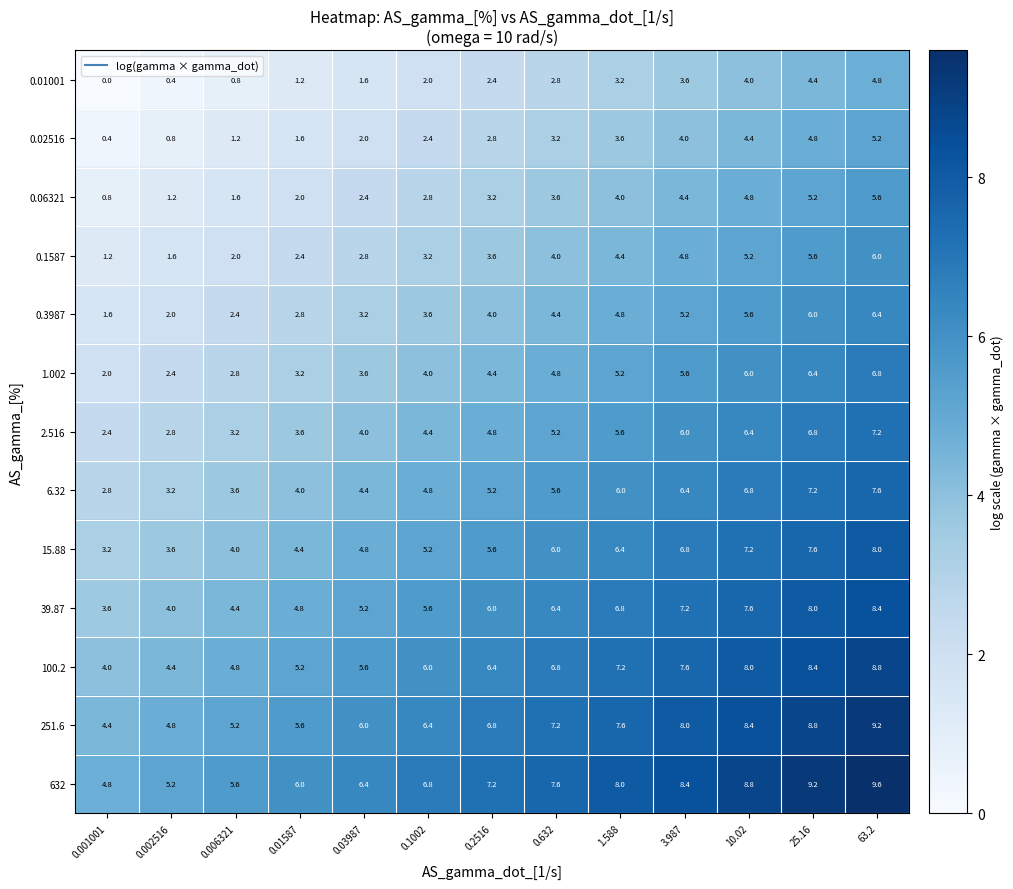

What is the difference between the maximum and minimum values in the 1.002 series?

4.8